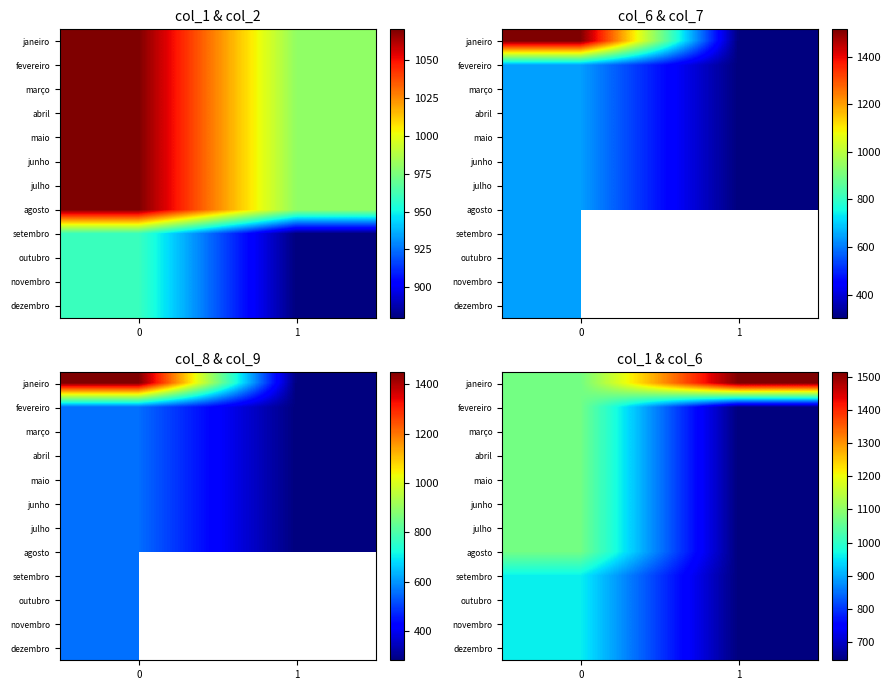

What is the spread (max minus min) of values at 0?

110